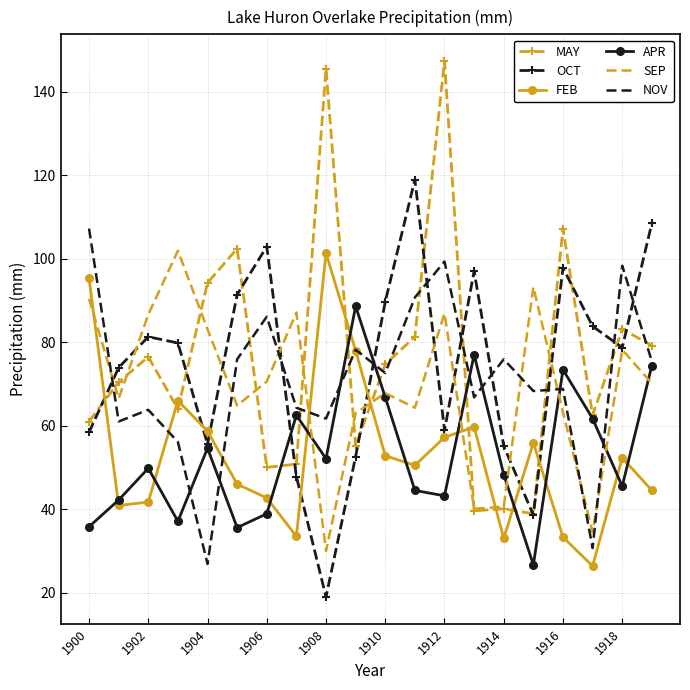

True or false: NOV and OCT intersect in this chart.

True